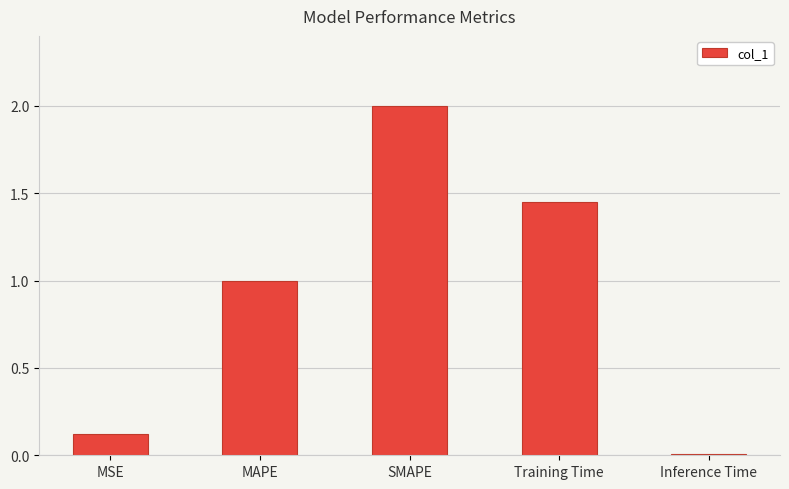

Between Training Time and Inference Time, which is larger?

Training Time